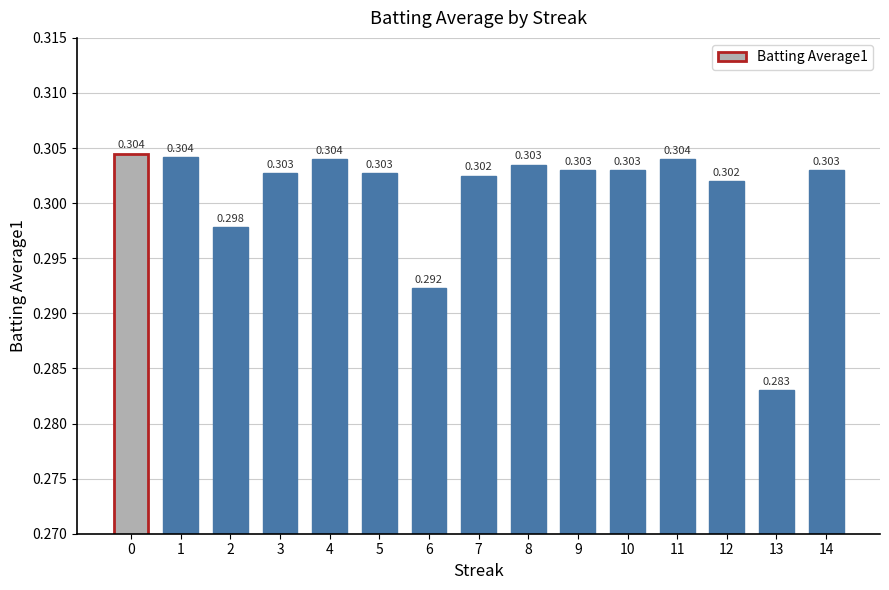

Are the bars grouped side by side (vs. stacked)?

No